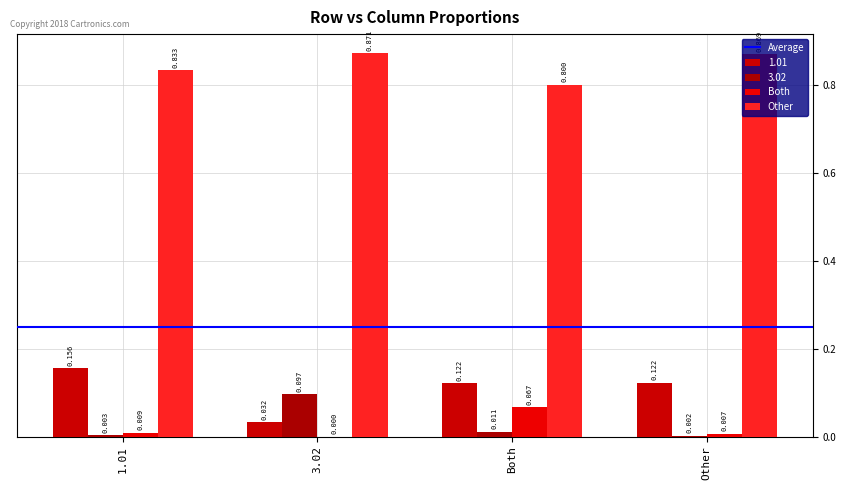

At which category is the sum across all series the highest?

3.02